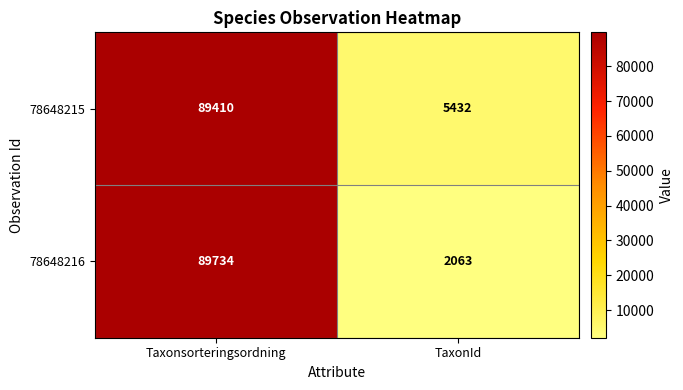

The 78648215 series shows 22198 at Taxonsorteringsordning. True or false?

False